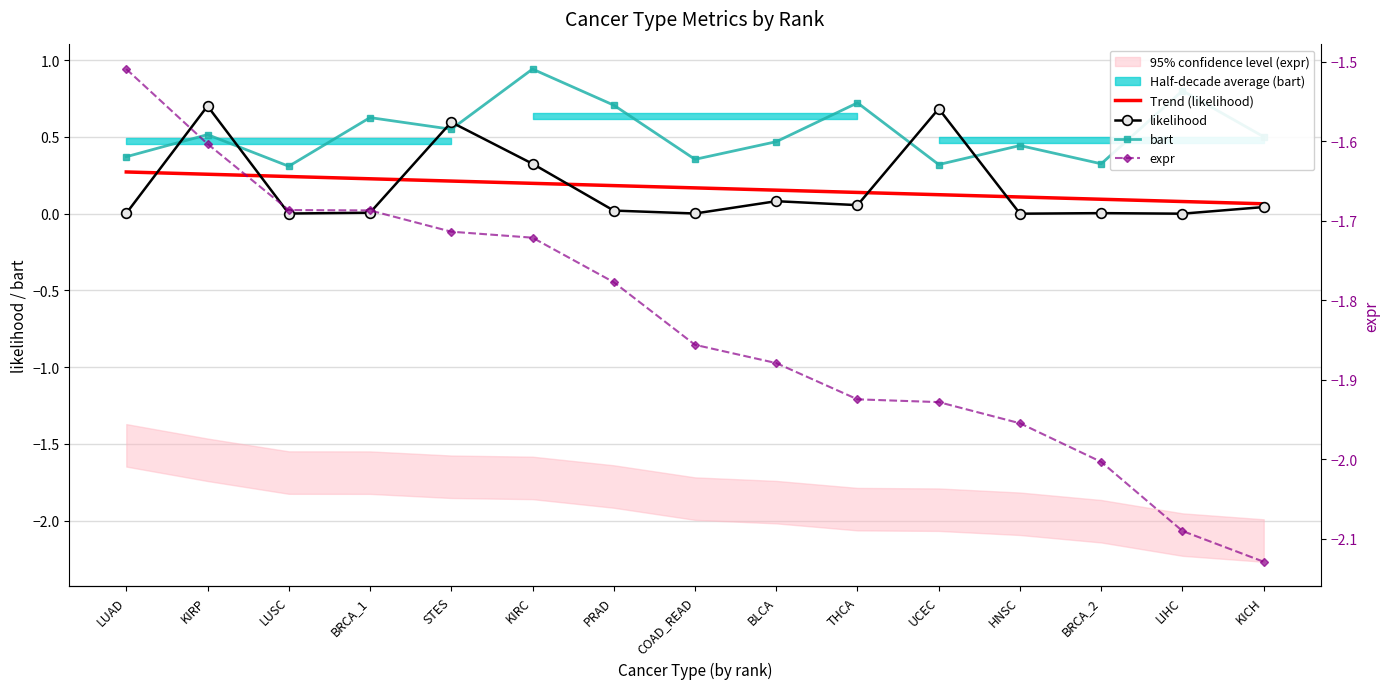

Reading right to left, transcribe all the data shown in this chart.

Trend (likelihood): 0.1	0.1	0.1	0.1	0.1	0.1	0.2	0.2	0.2	0.2	0.2	0.2	0.2	0.3	0.3
likelihood: 0.0	0.0	0.0	0.0	0.7	0.1	0.1	0.0	0.0	0.3	0.6	0.0	0.0	0.7	0.0
bart: 0.5	0.8	0.3	0.4	0.3	0.7	0.5	0.4	0.7	0.9	0.6	0.6	0.3	0.5	0.4
expr: -2.1	-2.1	-2.0	-2.0	-1.9	-1.9	-1.9	-1.9	-1.8	-1.7	-1.7	-1.7	-1.7	-1.6	-1.5